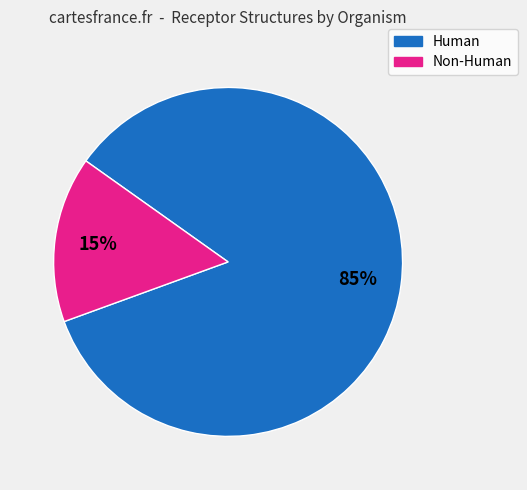

To the nearest percent, what is the average slice percentage?

50%